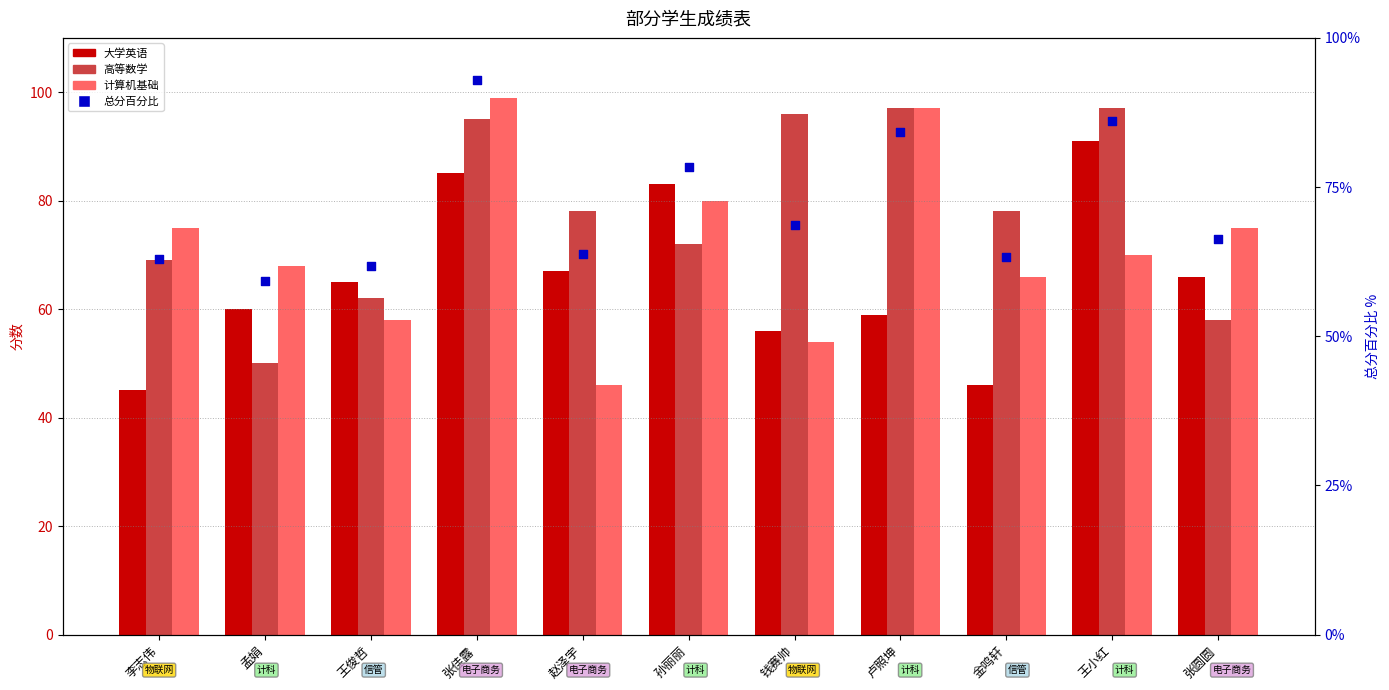

Which series has the widest spread of Y values?

计算机基础